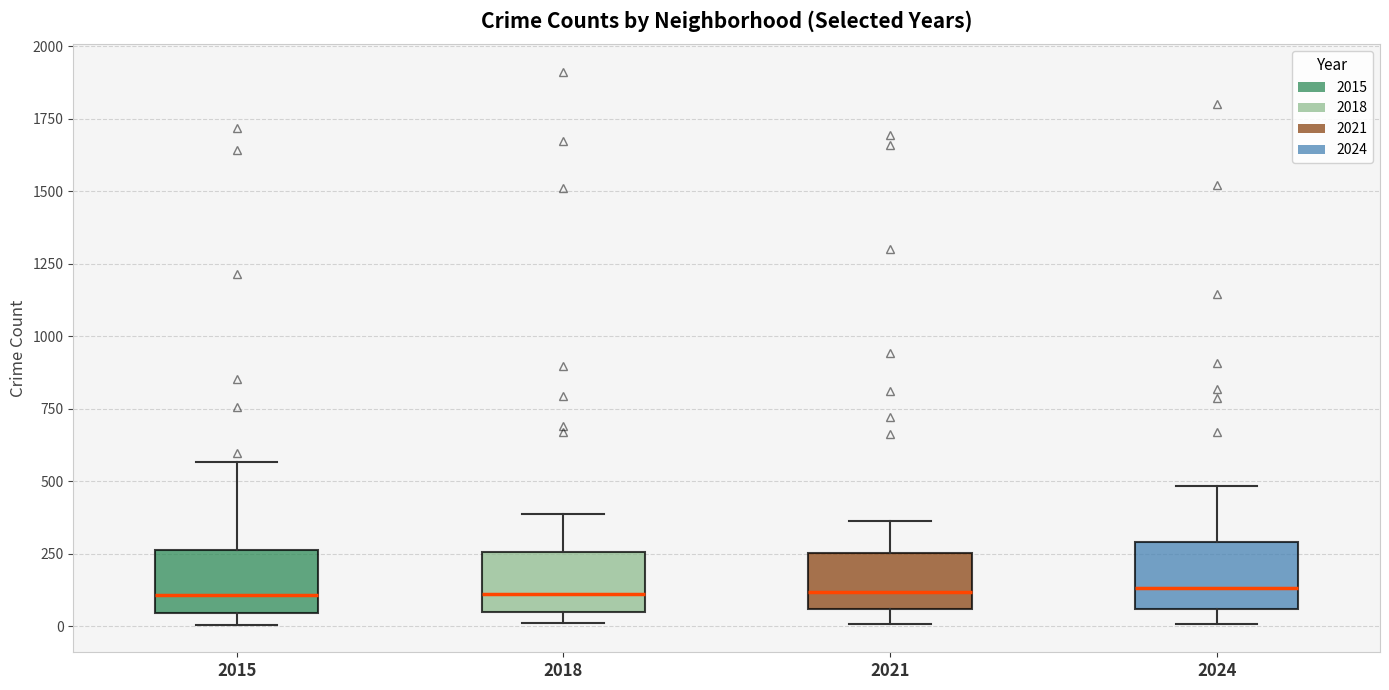

Reading left to right, transcribe this box plot: for each box, give where its median line is, the range the box spans, and where its two whiskers end, as read against the y-axis. The values are not printed on the chart, so give them approximately, as read against the axis.

2015: median 100, box 50 to 250, whiskers 0 to 550
2018: median 100, box 50 to 250, whiskers 0 to 400
2021: median 100, box 50 to 250, whiskers 0 to 350
2024: median 150, box 50 to 300, whiskers 0 to 500